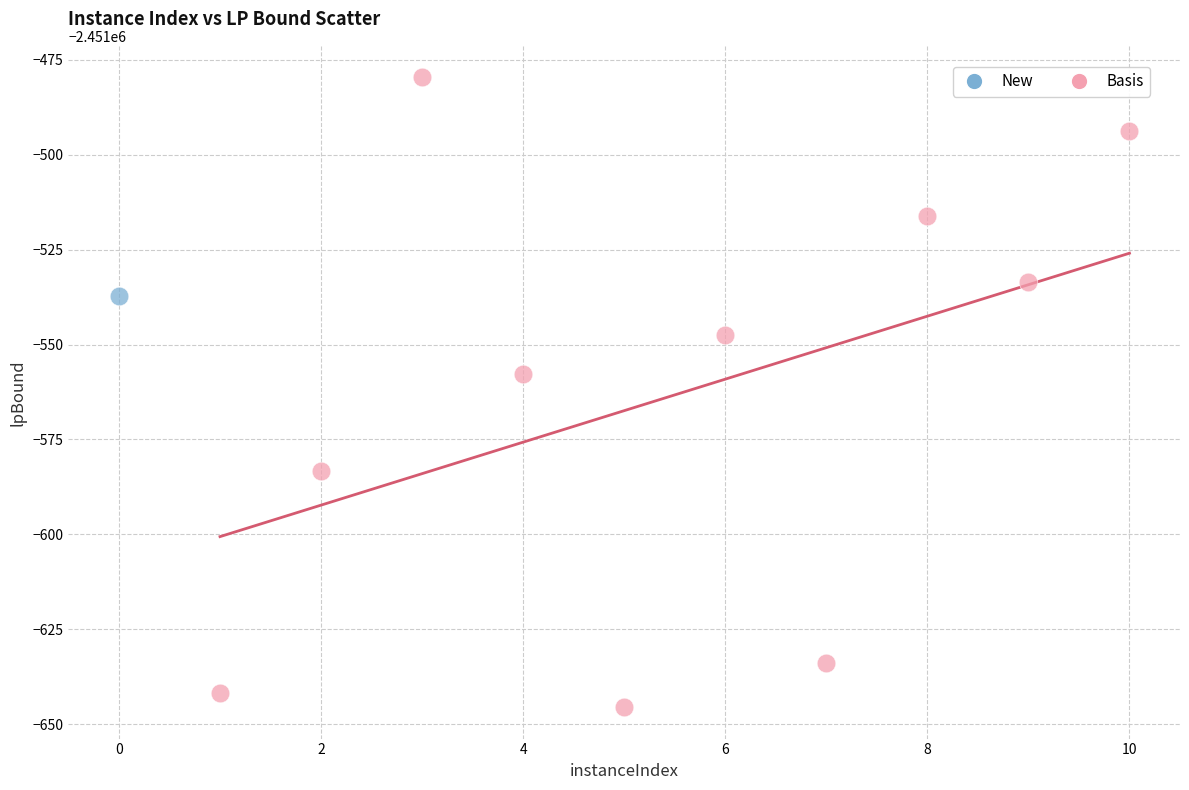

What are all the series names shown in the legend?

New, Basis